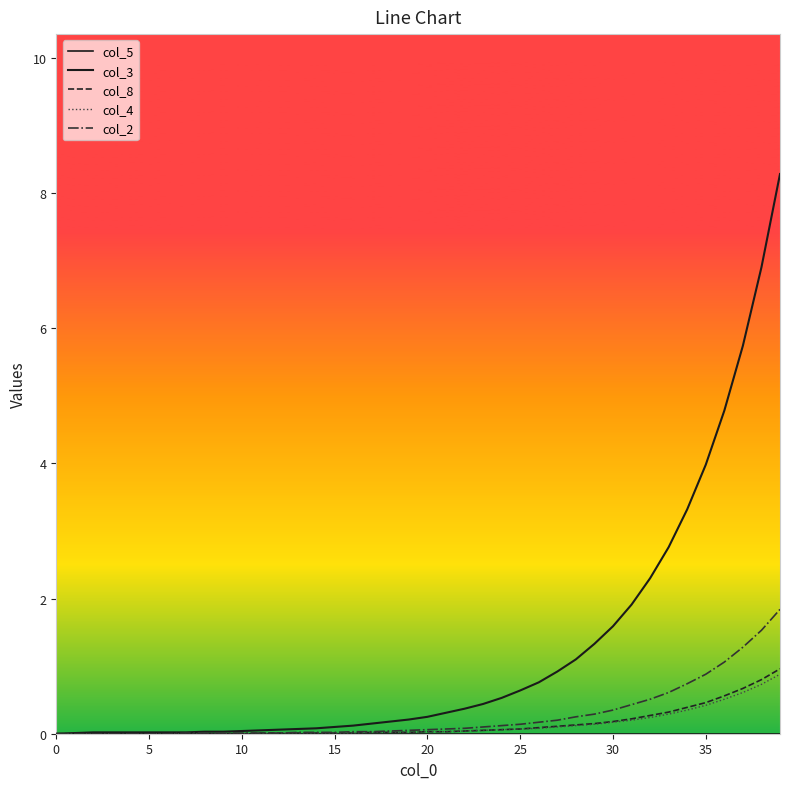

How many lines are shown in the chart?

5